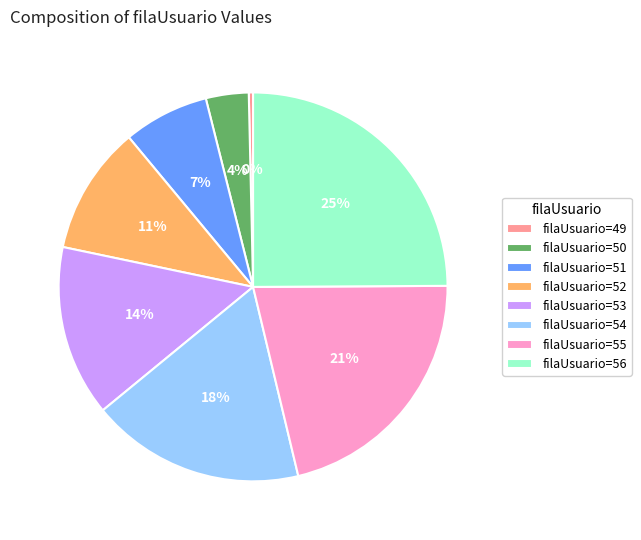

How many slices are in this pie chart?

8